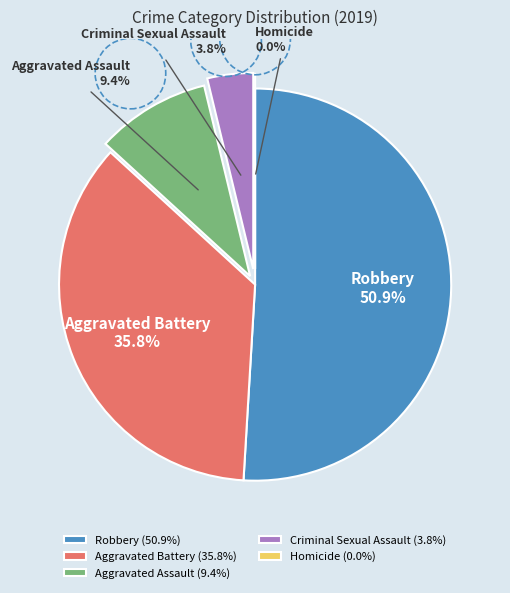

True or false: Robbery accounts for 59% of the total.

False